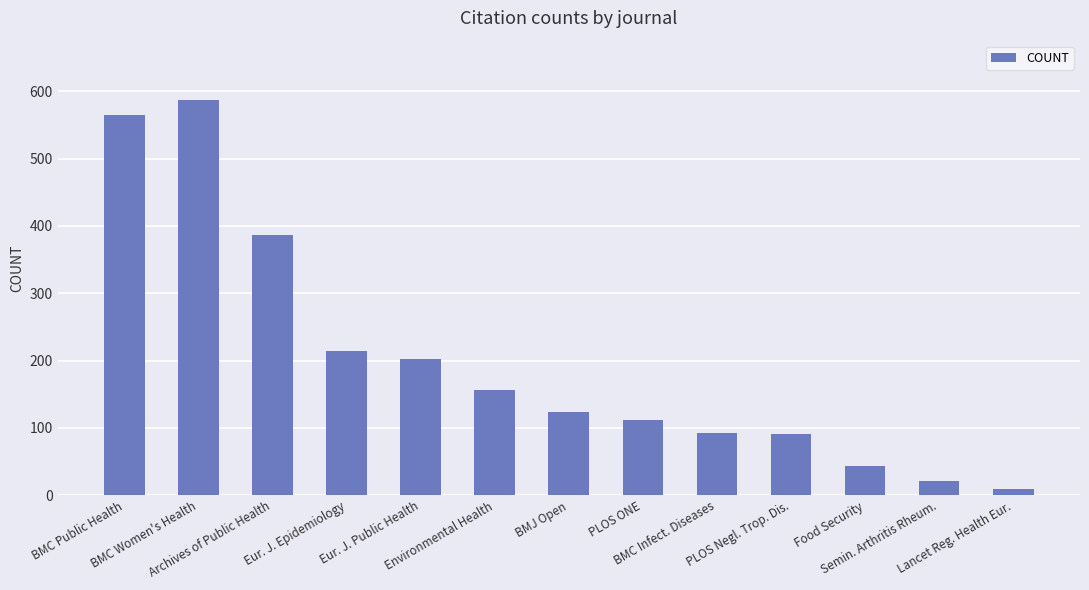

Approximately how many times larger is the value at BMC Public Health compared to Environmental Health?

3.6